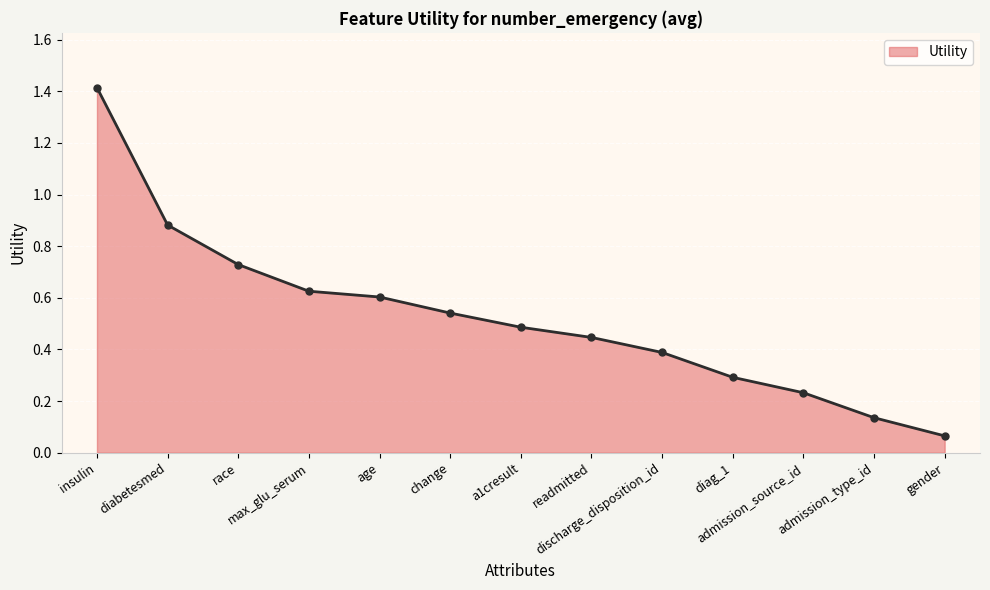

What is the sum of all values?

6.8